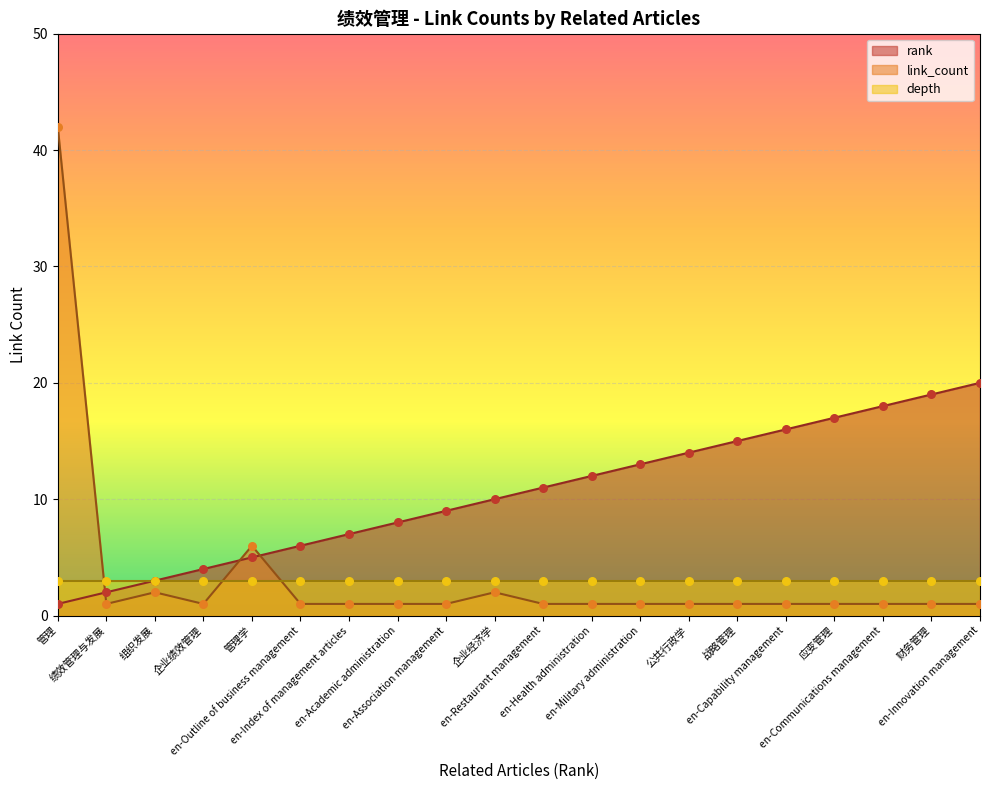

Which series has the largest total across all categories?

rank